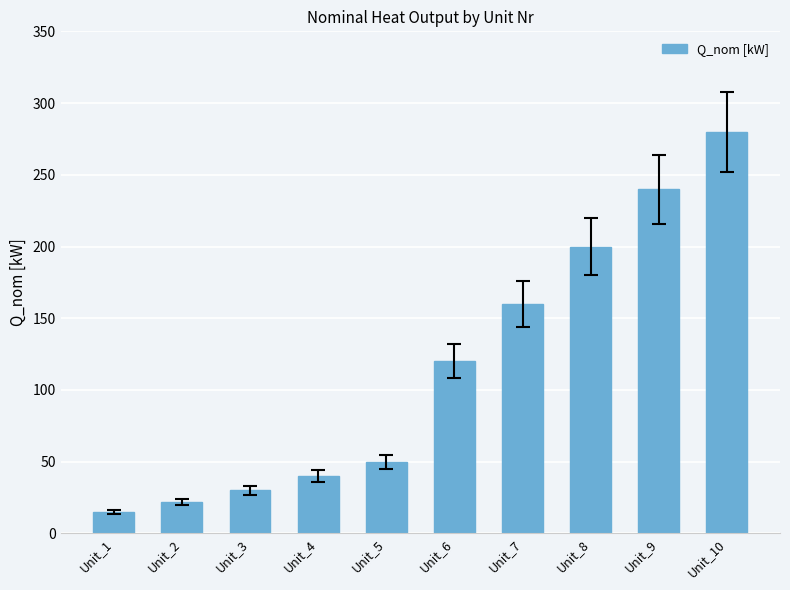

What is the minimum value shown in the chart?

15